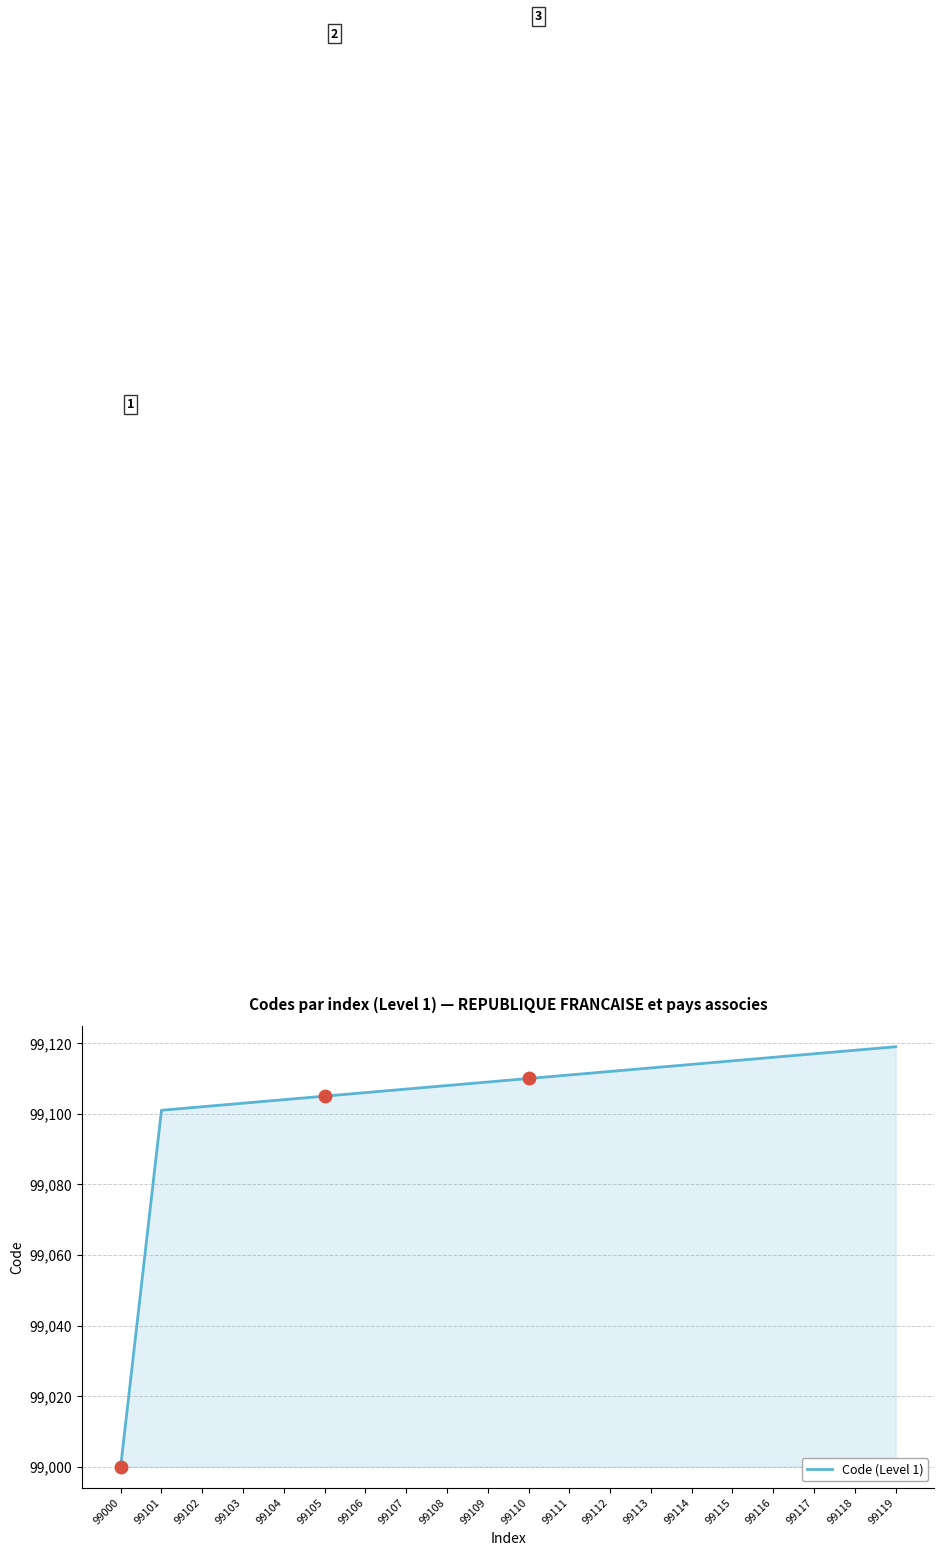

Reading left to right, transcribe all the data shown in this chart.

99000=99000	99101=99101	99102=99102	99103=99103	99104=99104	99105=99105	99106=99106	99107=99107	99108=99108	99109=99109	99110=99110	99111=99111	99112=99112	99113=99113	99114=99114	99115=99115	99116=99116	99117=99117	99118=99118	99119=99119